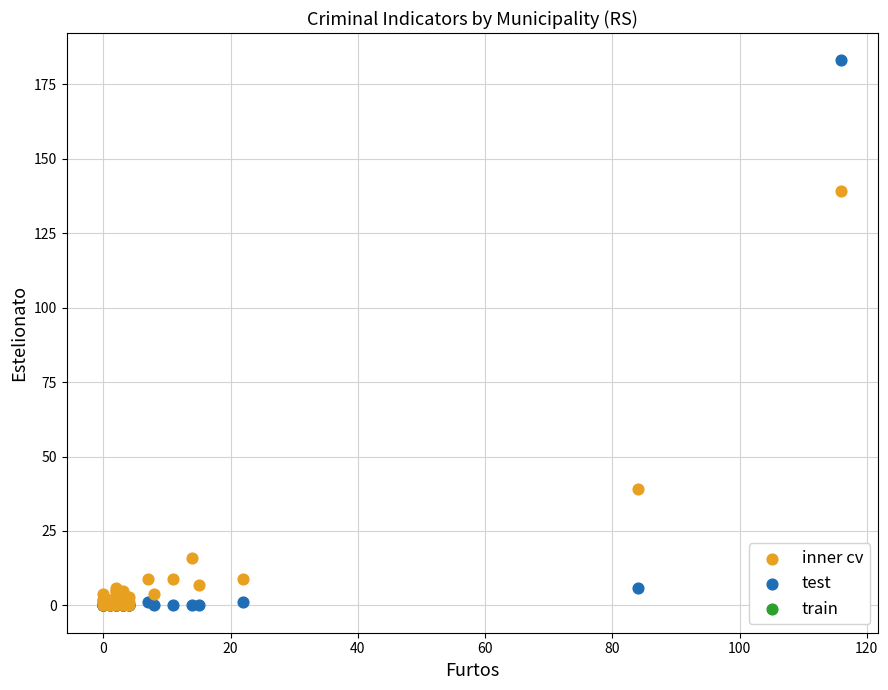

Which series reaches the maximum Y coordinate?

test